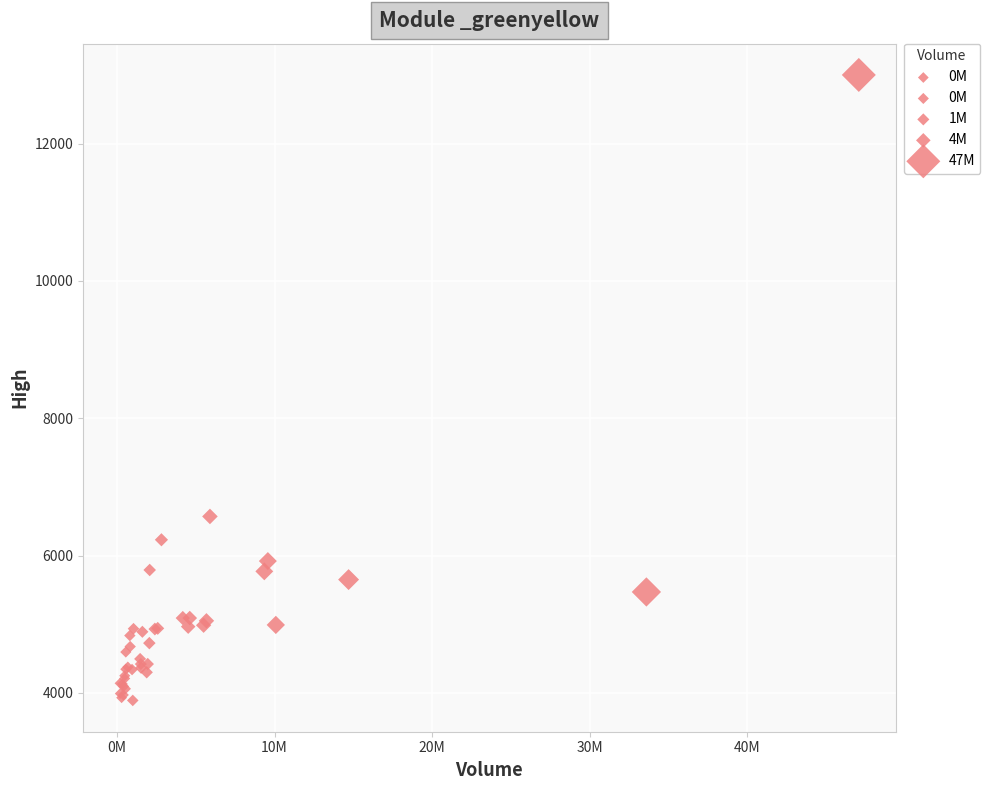

What Y value in the scatter plot is closest to 8445?

6570